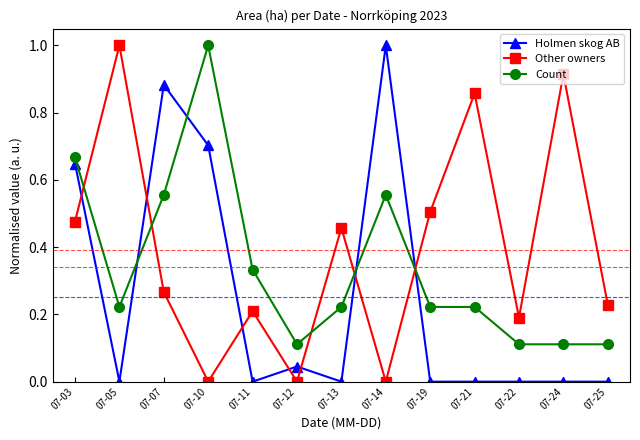

What is the spread (max minus min) of values at 07-14?

1.0